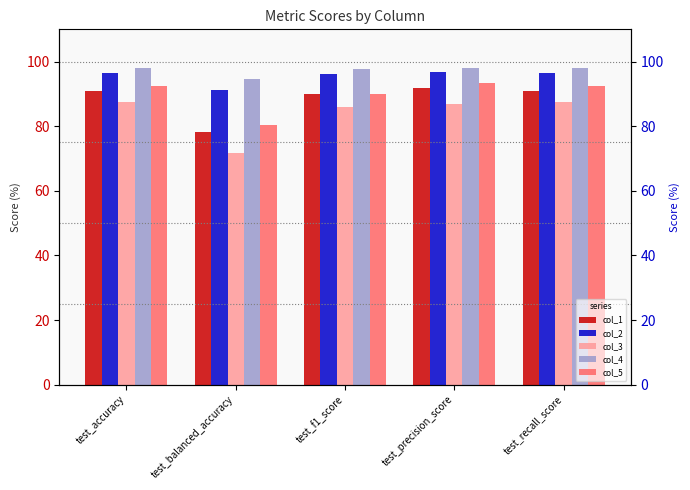

At which label does col_5 first exceed 92?

test_accuracy